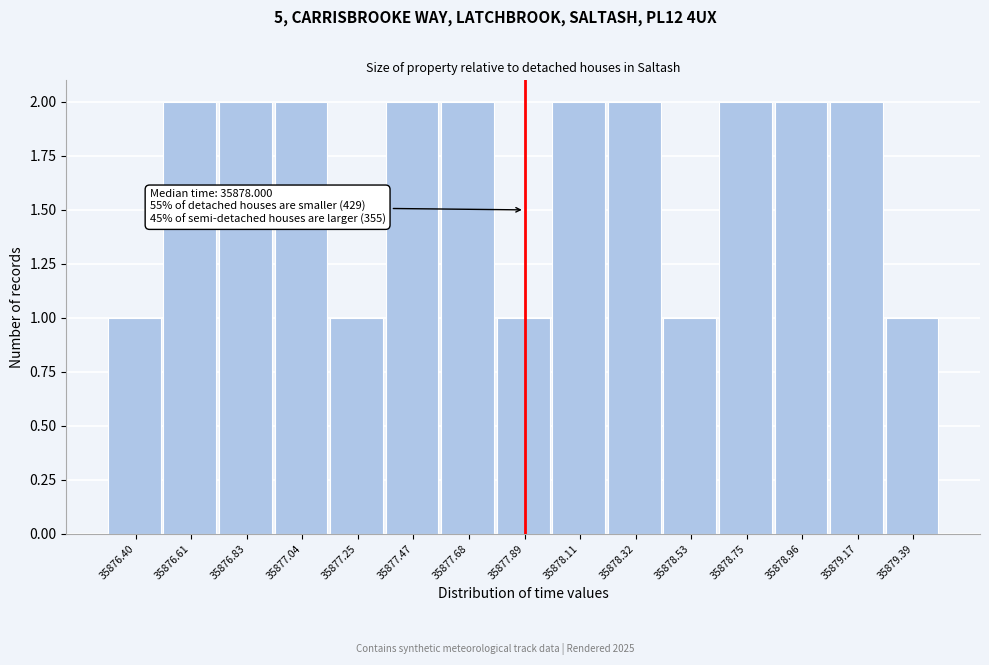

Reading left to right, extract all data points from this chart.

1	2	2	2	1	2	2	1	2	2	1	2	2	2	1